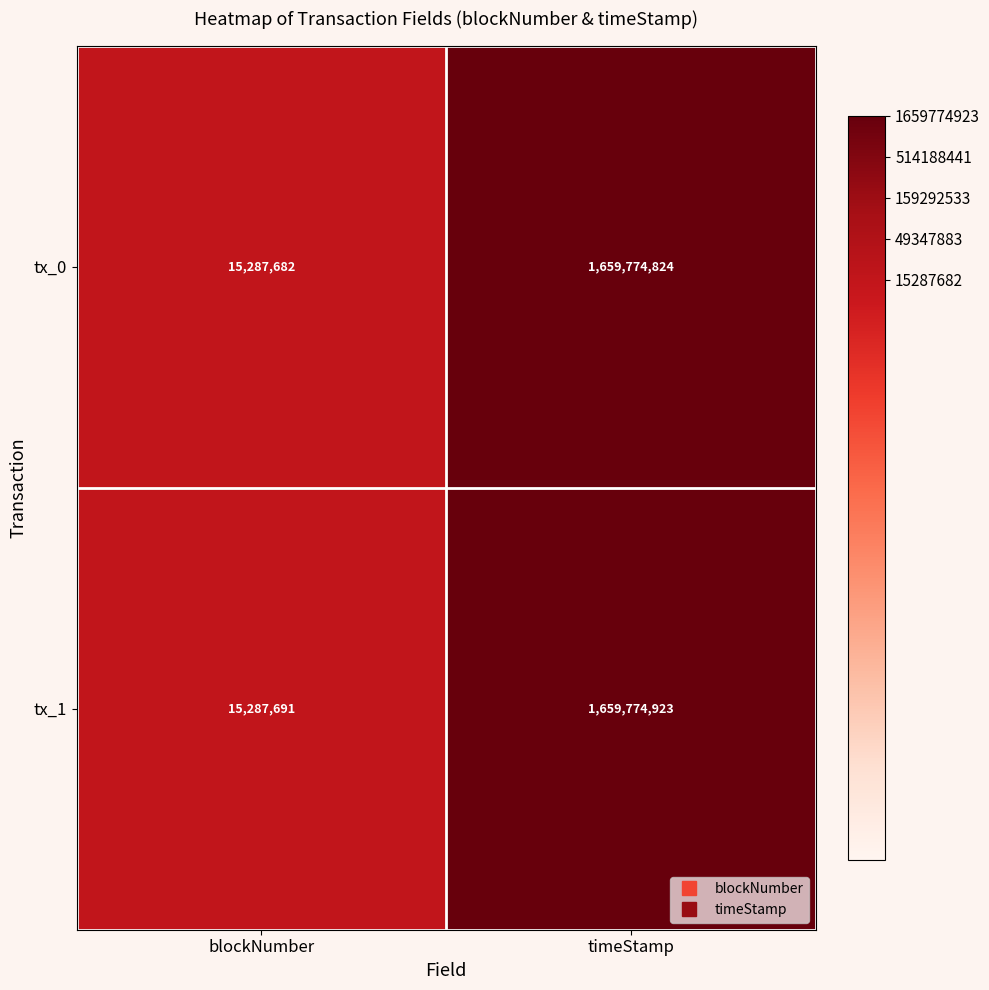

List the series in order of their peak value, highest first.

tx_1, tx_0